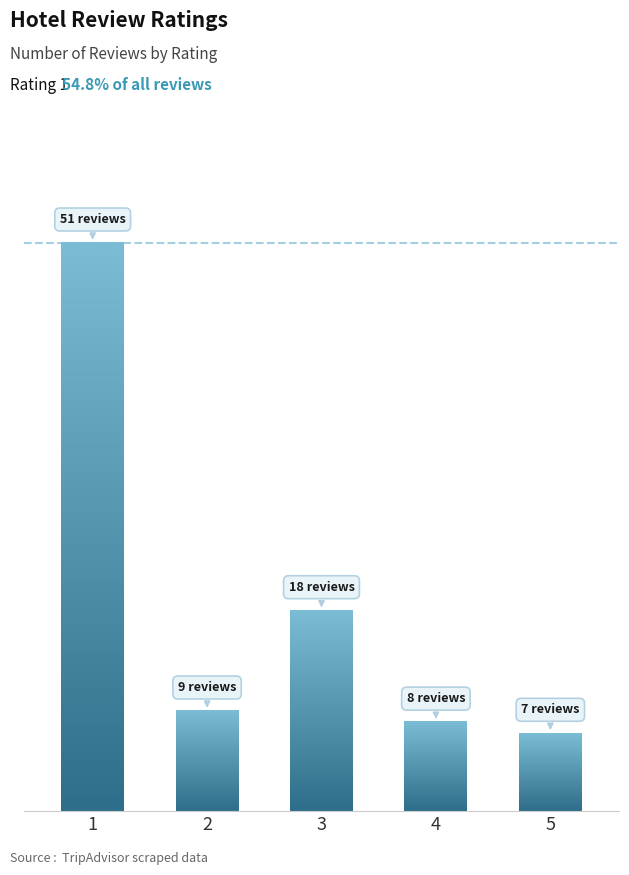

Are the bars horizontal?

No